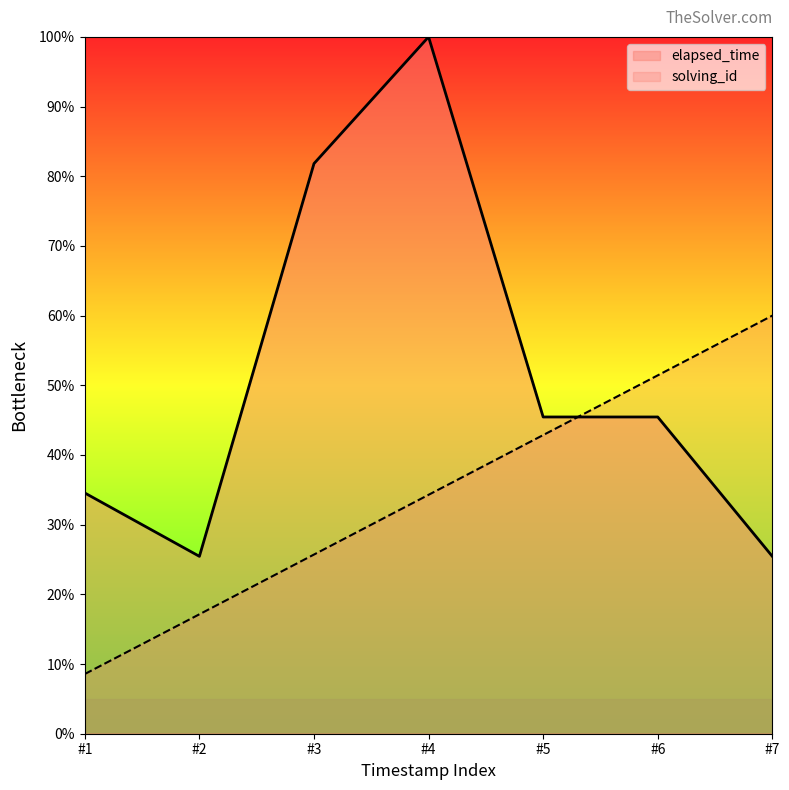

True or false: solving_id and elapsed_time cross at least once.

True